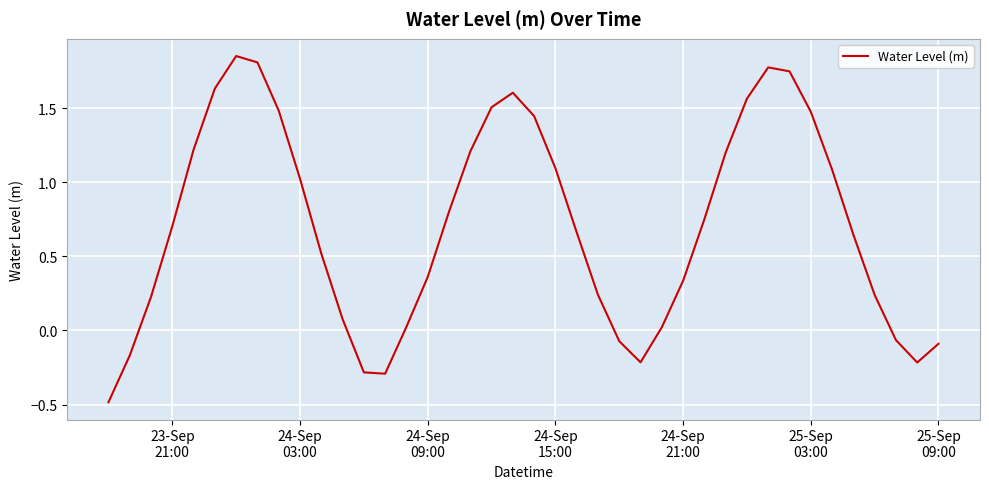

What is the minimum value shown in the chart?

-0.5